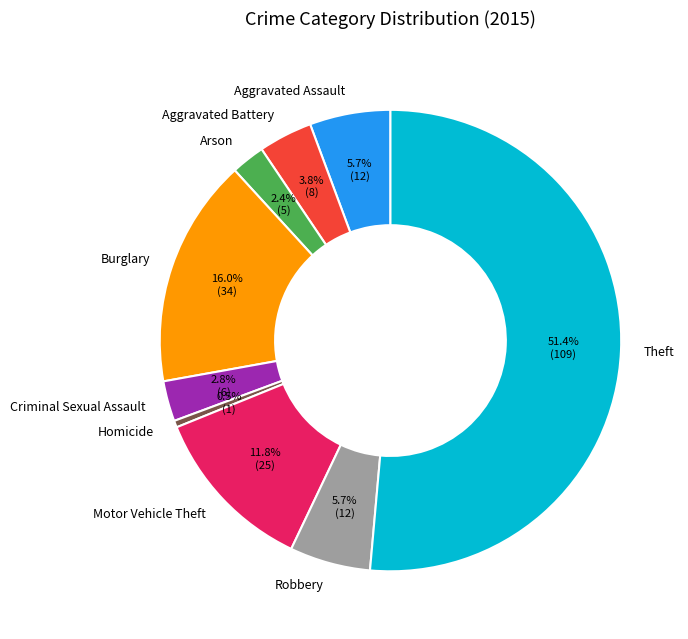

To the nearest percent, what portion does Aggravated Battery represent?

4%